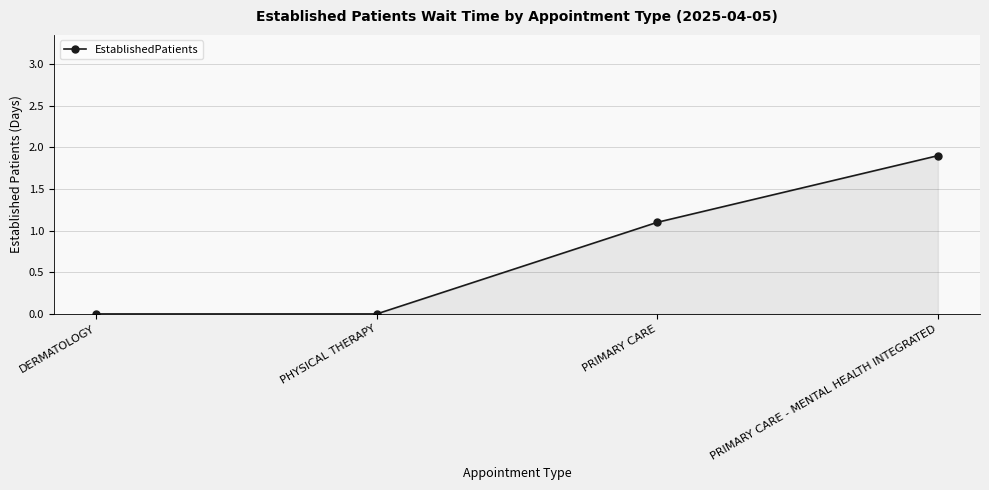

How many data points does each series have?

4